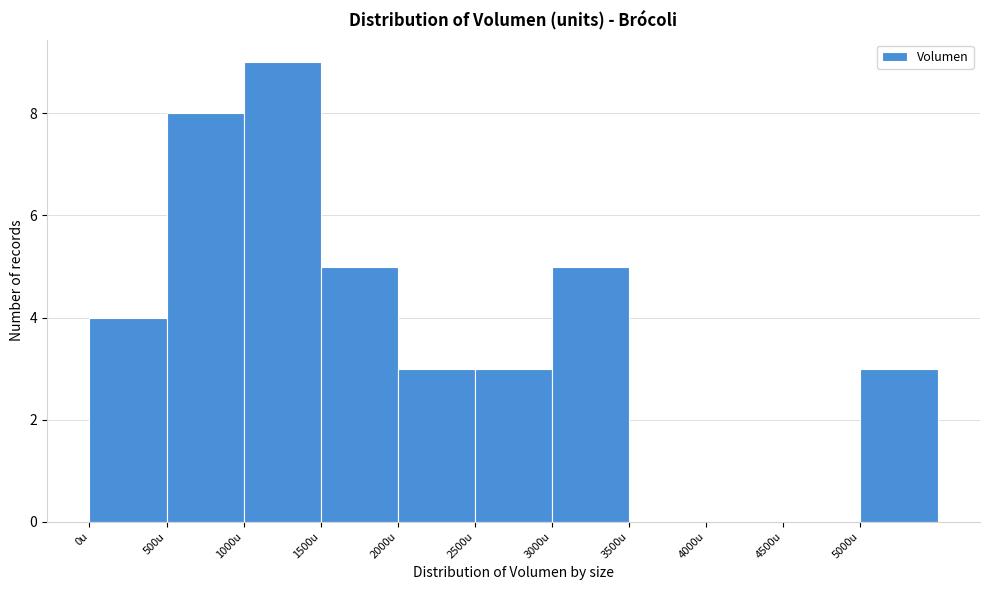

What is the height of the bar covering 1000 to 1500 on the x-axis? The values are not printed on the chart, so give them approximately, as read against the axis.

9